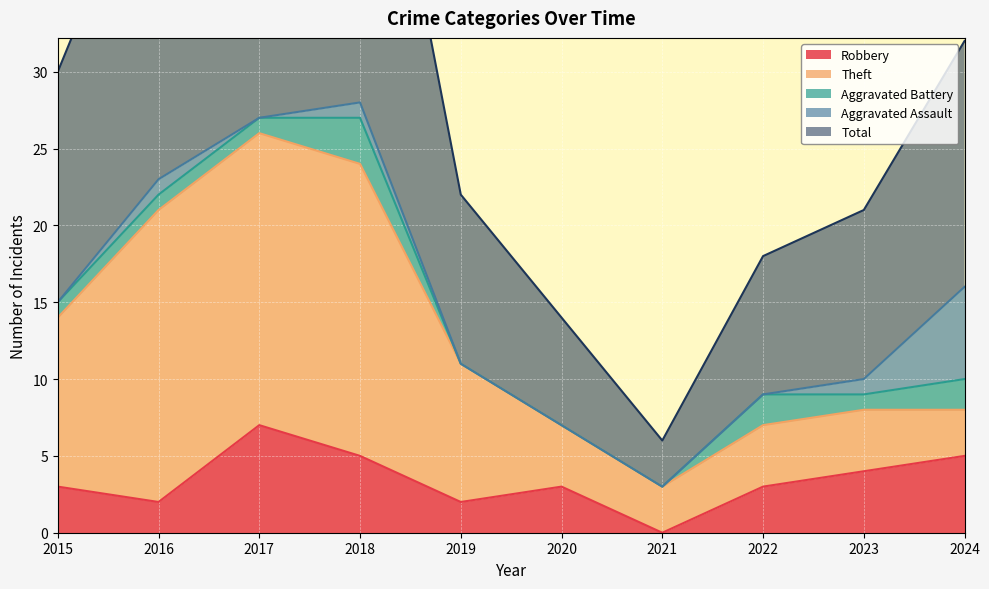

Reading left to right, transcribe all the data shown in this chart.

Robbery: 2015=3	2016=2	2017=7	2018=5	2019=2	2020=3	2021=0	2022=3	2023=4	2024=5
Theft: 2015=11	2016=19	2017=19	2018=19	2019=9	2020=4	2021=3	2022=4	2023=4	2024=3
Aggravated Battery: 2015=1	2016=1	2017=1	2018=3	2019=0	2020=0	2021=0	2022=2	2023=1	2024=2
Aggravated Assault: 2015=0	2016=1	2017=0	2018=1	2019=0	2020=0	2021=0	2022=0	2023=1	2024=6
Total: 2015=15	2016=23	2017=28	2018=28	2019=11	2020=7	2021=3	2022=9	2023=11	2024=16